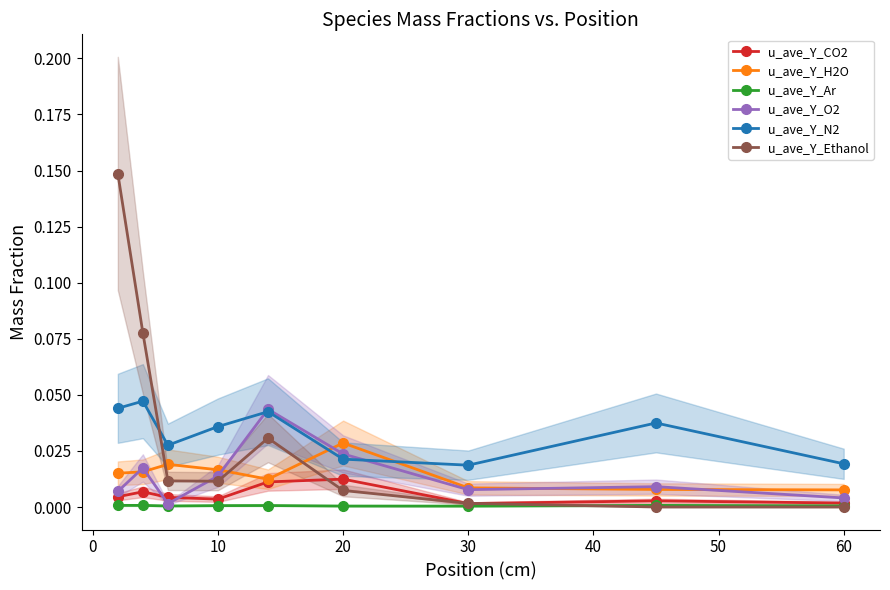

In u_ave_Y_Ar, how many points are higher than both neighbors (excluding endpoints)?

2